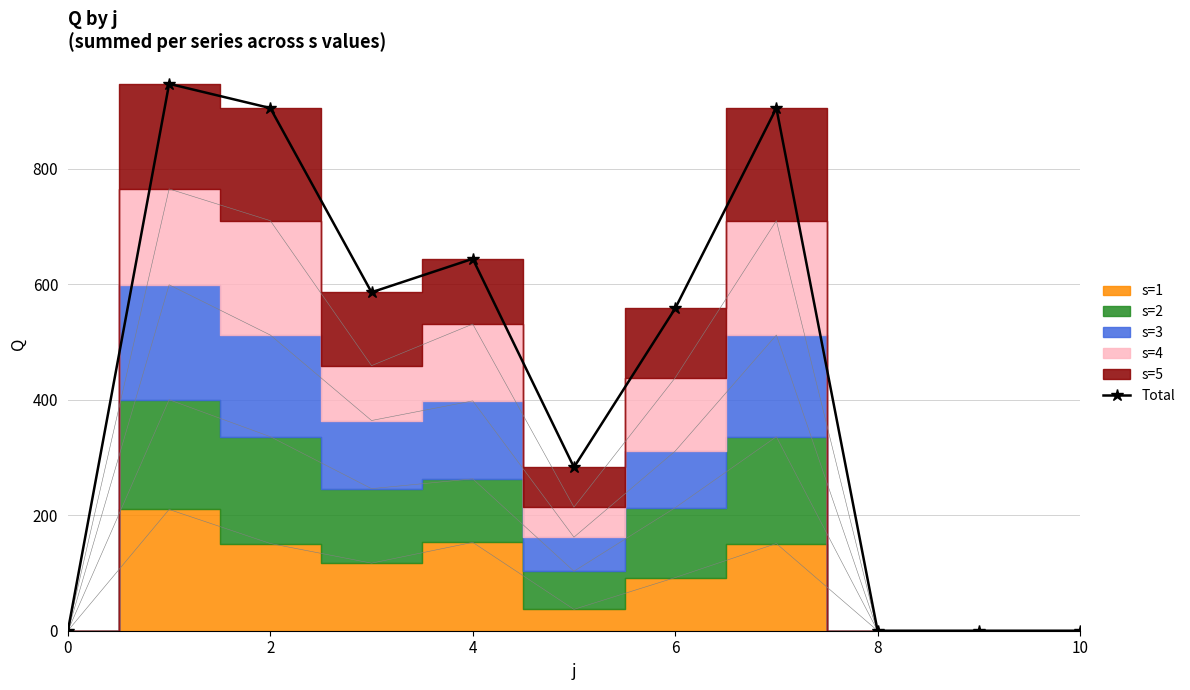

Reading right to left, list all the values displayed in this chart.

0	0	0	905	558	283	644	586	905	947	0